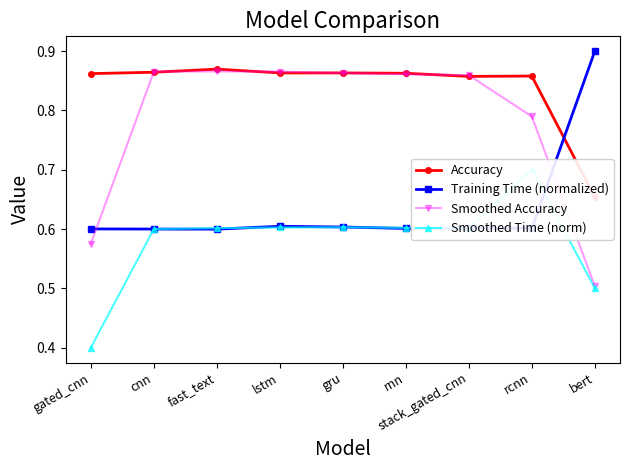

At how many categories does at least one series exceed 0?

9